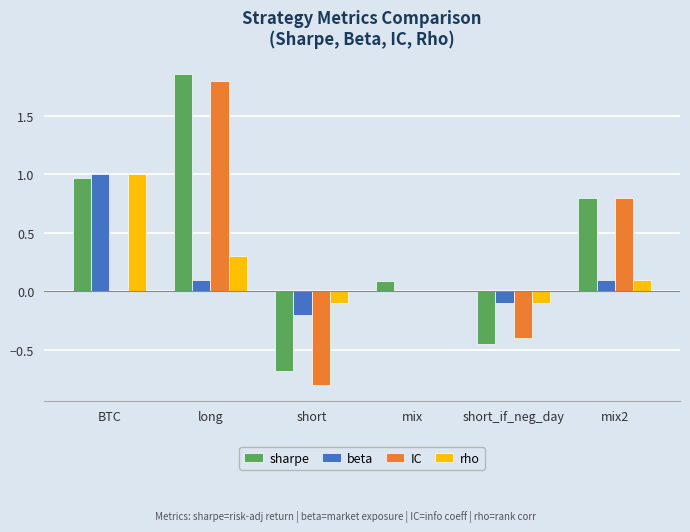

The value of rho at mix is 0.0. True or false?

True